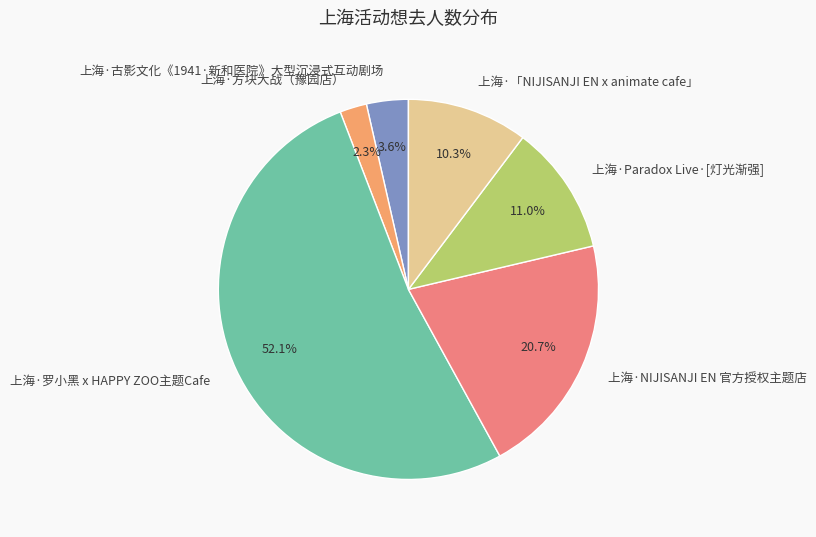

To the nearest percent, what is the combined percentage of 上海·NIJISANJI EN 官方授权主题店 and 上海·方块大战（豫园店）?

23%